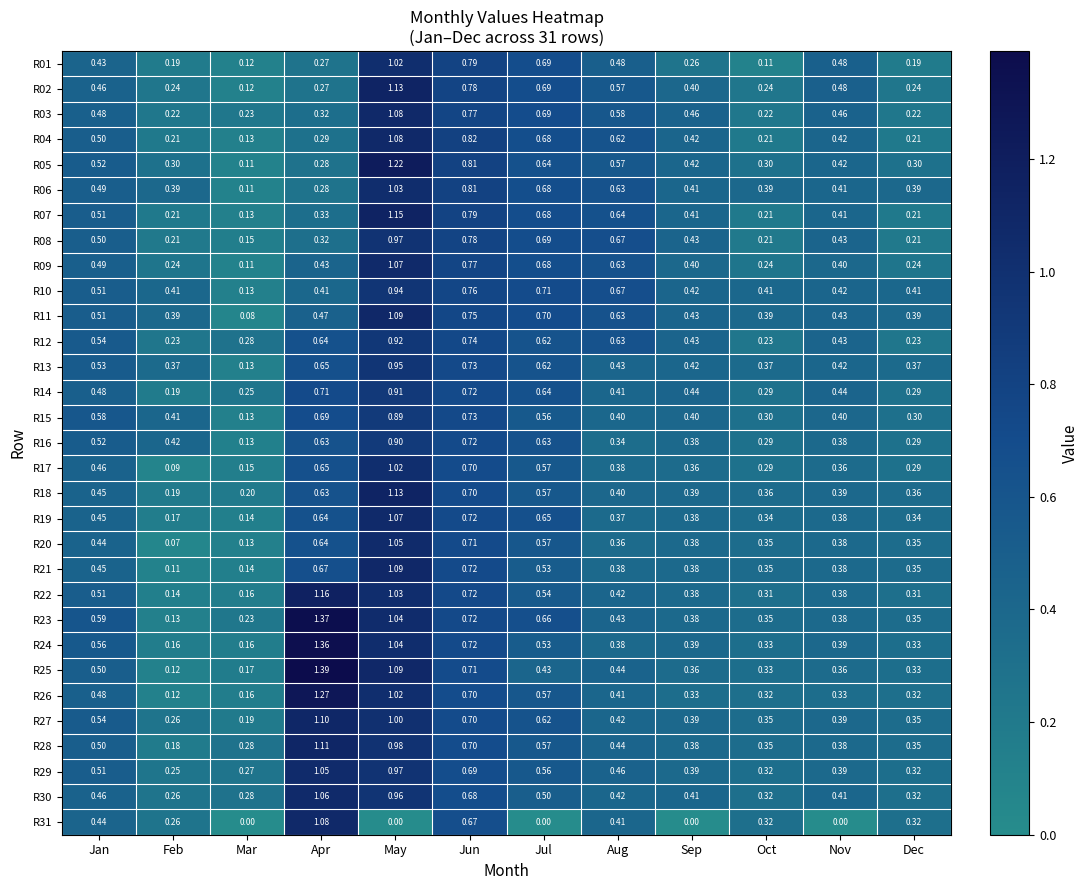

At which category does the chart reach its peak across all series?

Apr